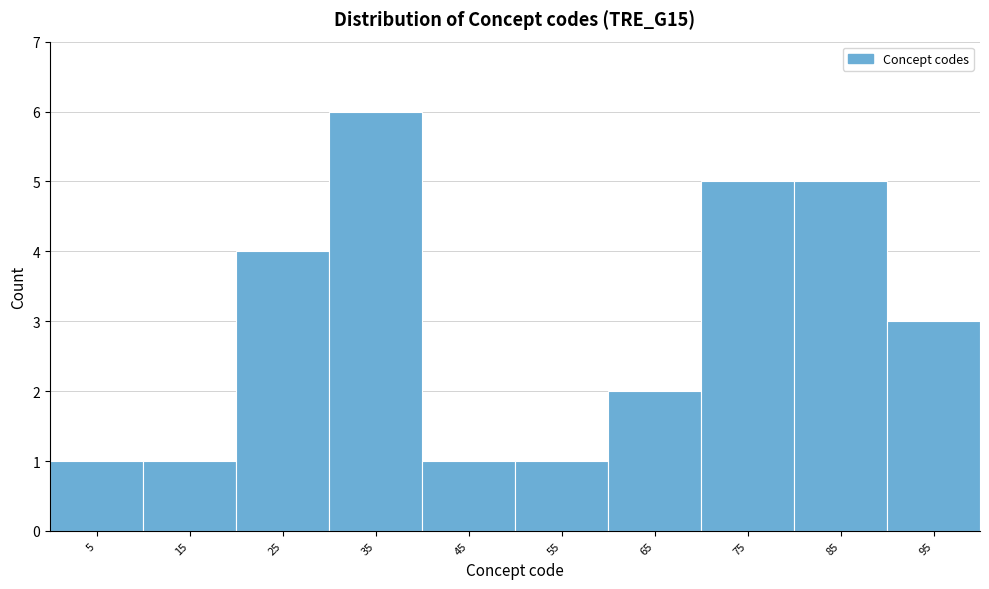

Reading right to left, extract all data points from this chart.

95=3	85=5	75=5	65=2	55=1	45=1	35=6	25=4	15=1	5=1